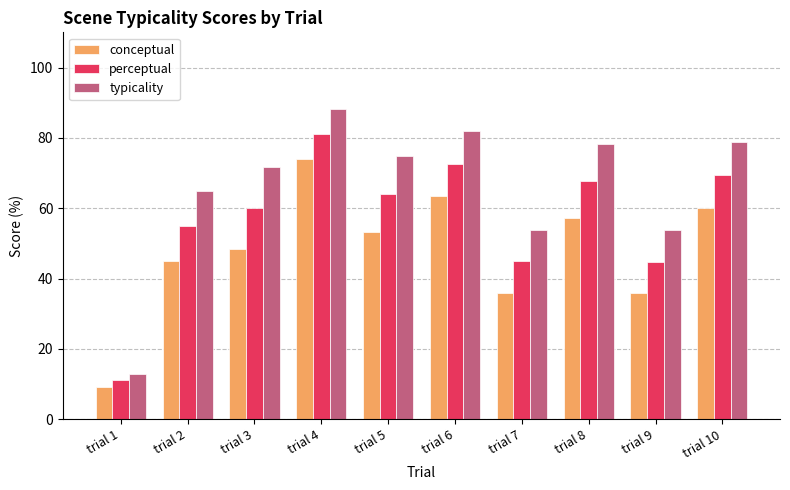

Is it true that perceptual equals 107.3 at trial 8?

False